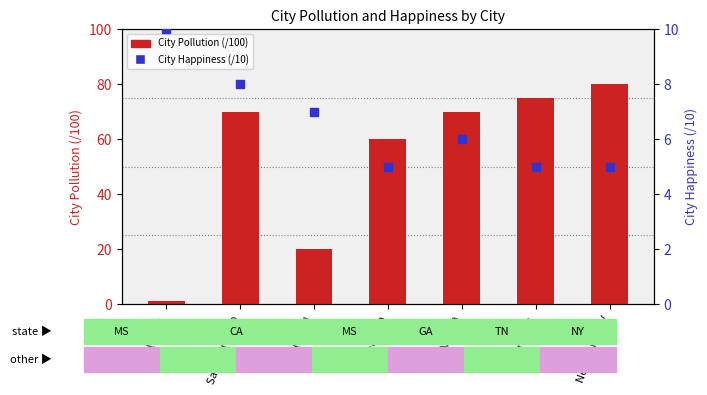

Which series has the largest Y range (max minus min)?

City Pollution (/100)